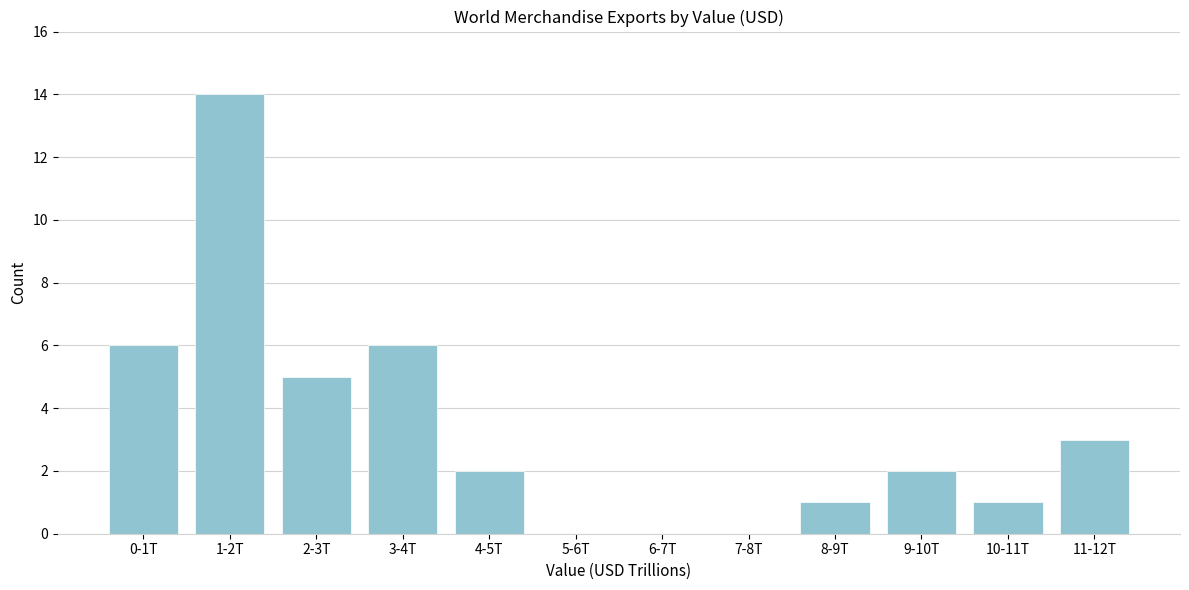

Reading left to right, what are all the values shown in this chart?

0-1T=6	1-2T=14	2-3T=5	3-4T=6	4-5T=2	5-6T=0	6-7T=0	7-8T=0	8-9T=1	9-10T=2	10-11T=1	11-12T=3